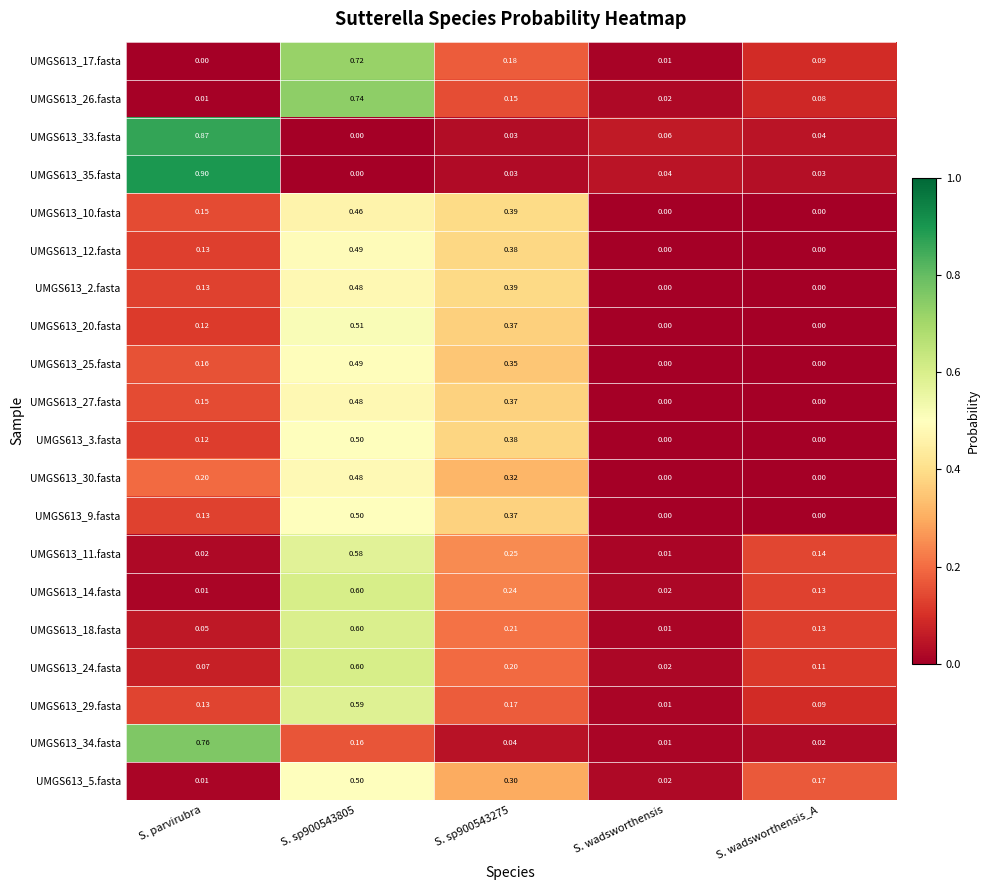

Is the value of UMGS613_5.fasta at S. wadsworthensis_A greater than the value of UMGS613_14.fasta at S. wadsworthensis?

Yes